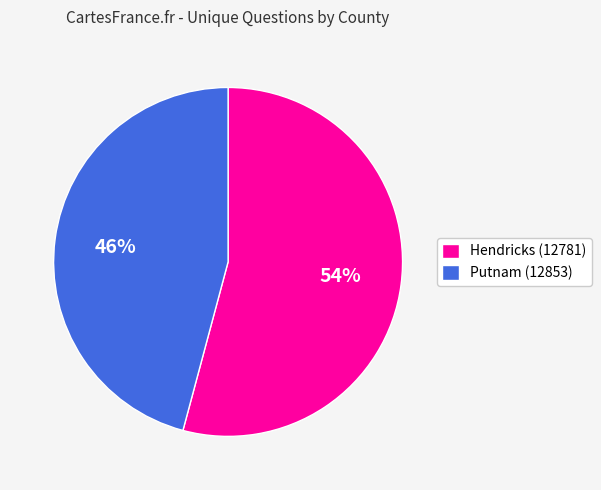

What is the smallest slice in the pie chart?

Putnam (12853)